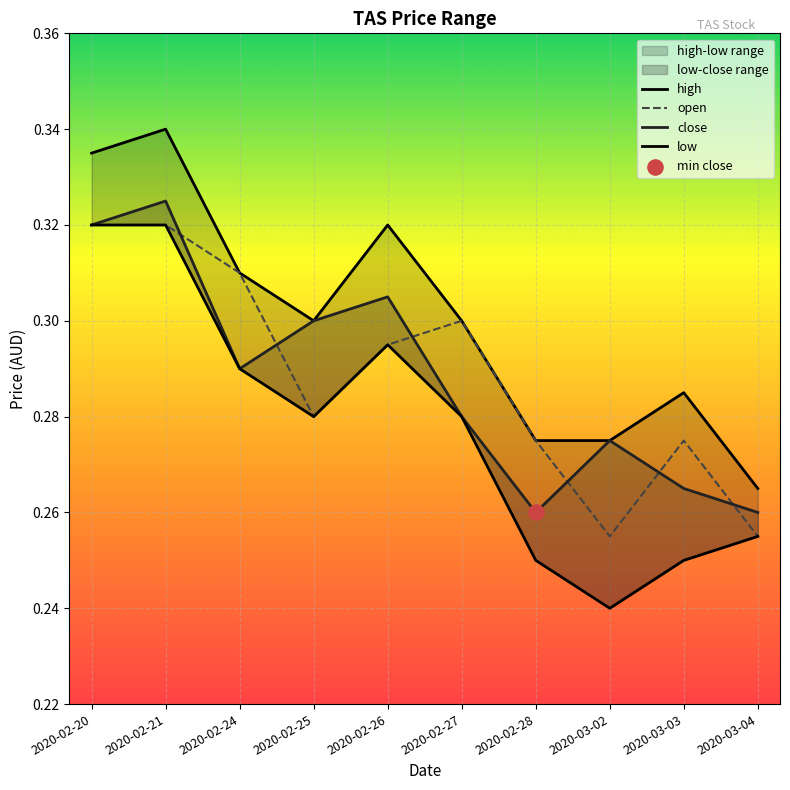

Which series has the widest spread of Y values?

low